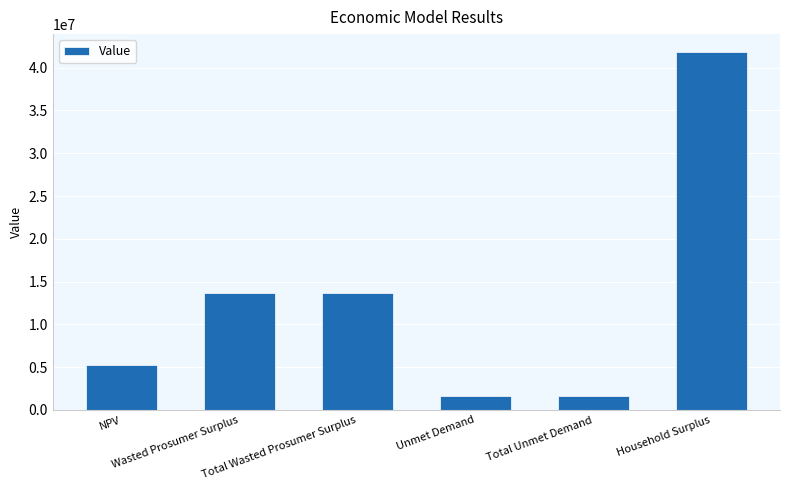

Between Unmet Demand and Total Wasted Prosumer Surplus, which is larger?

Total Wasted Prosumer Surplus